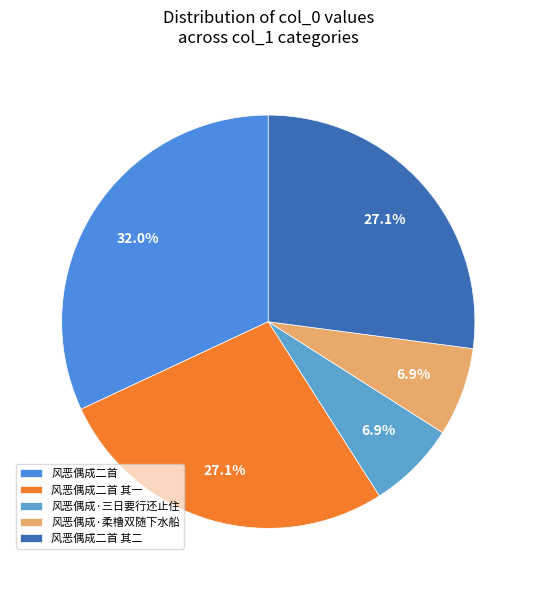

Which category has the biggest portion of the pie?

风恶偶成二首